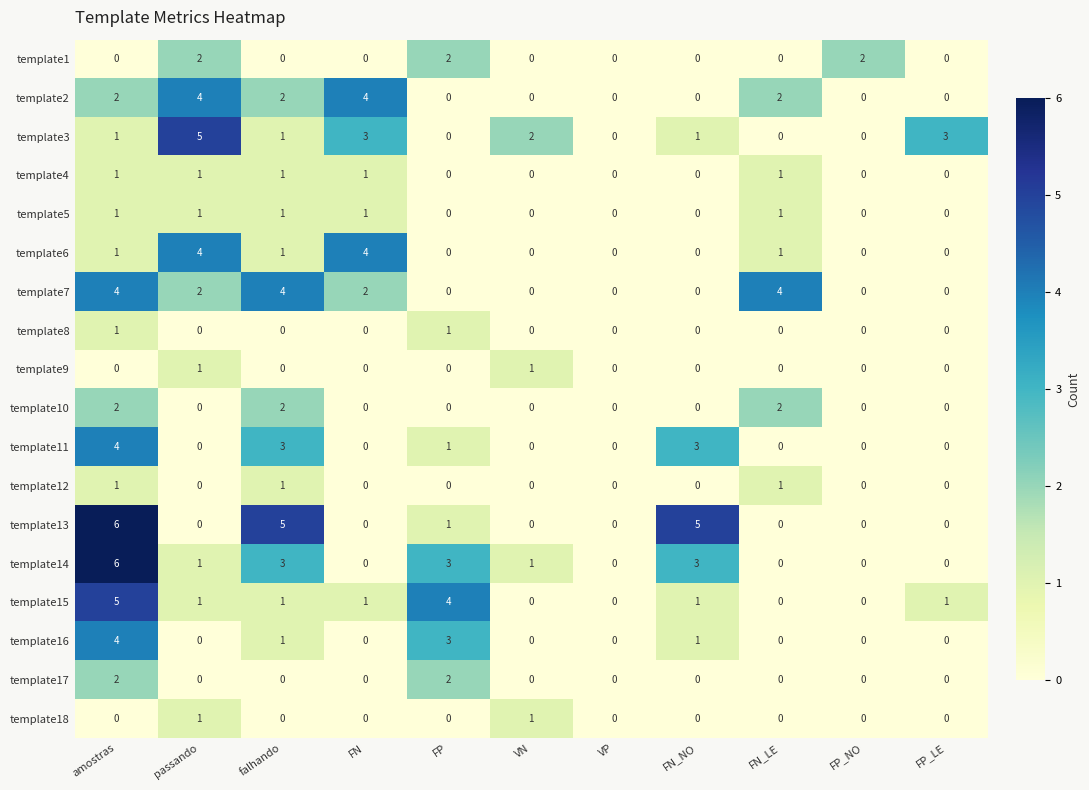

At which category is the sum across all series the highest?

amostras